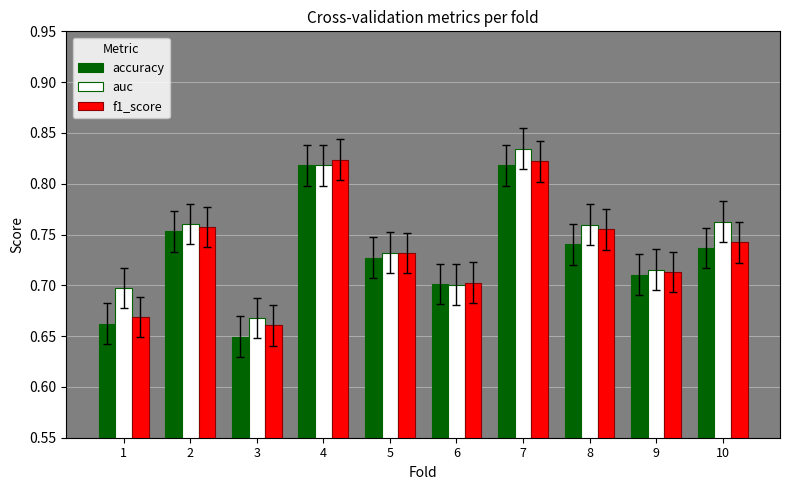

At which label does auc reach its peak?

7